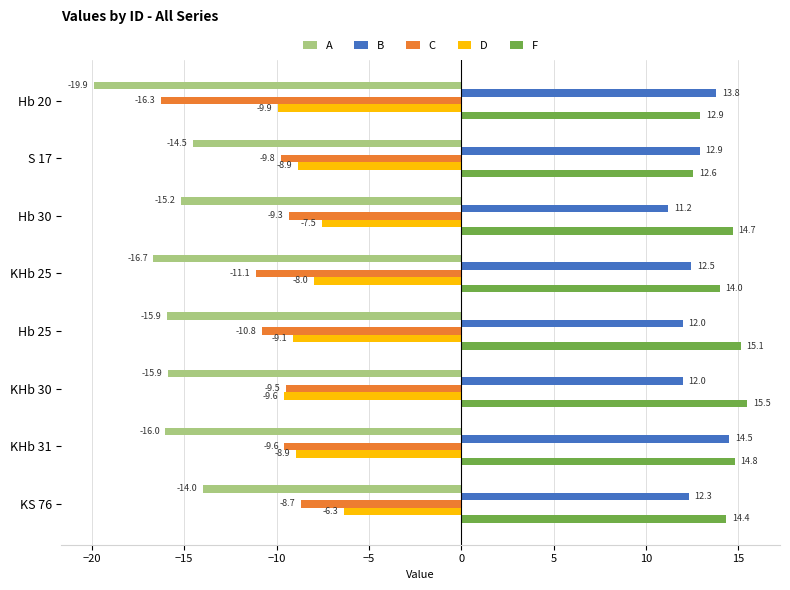

What is the difference between the maximum and second lowest values in the C series?

2.4